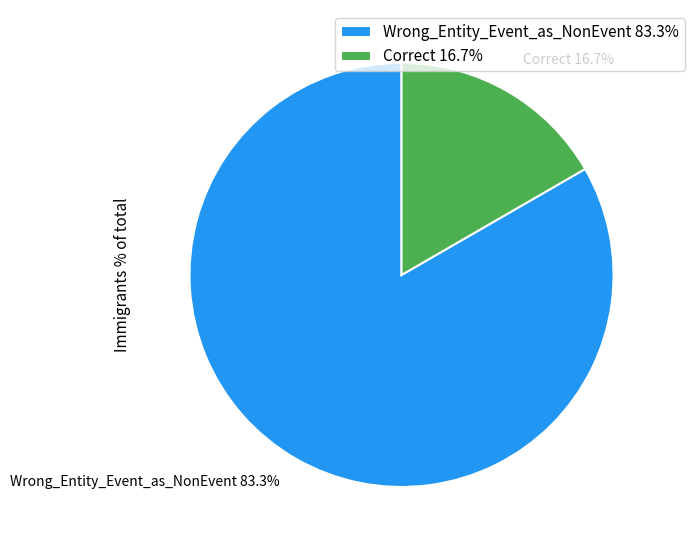

What percentage is NOT represented by Wrong_Entity_Event_as_NonEvent?

16.7%